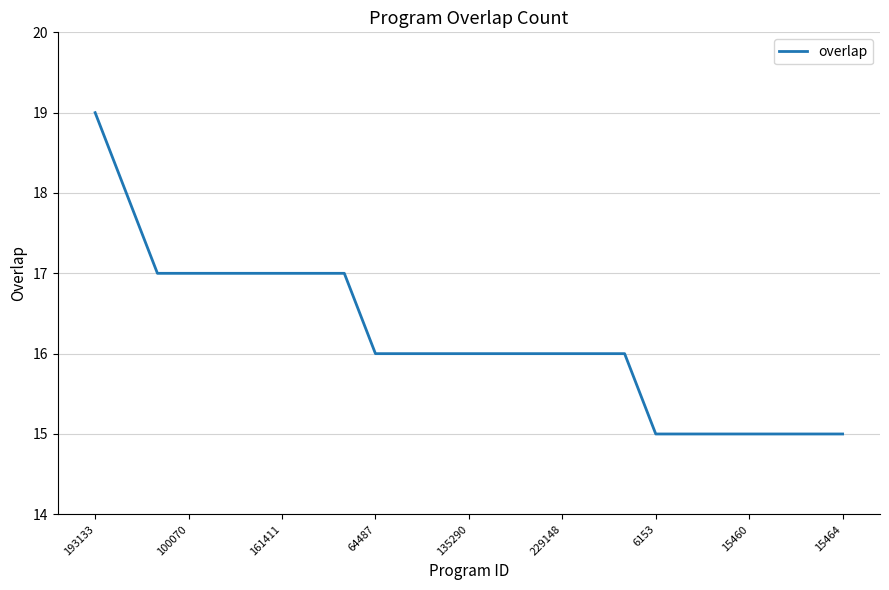

How many categories are shown in the chart?

25